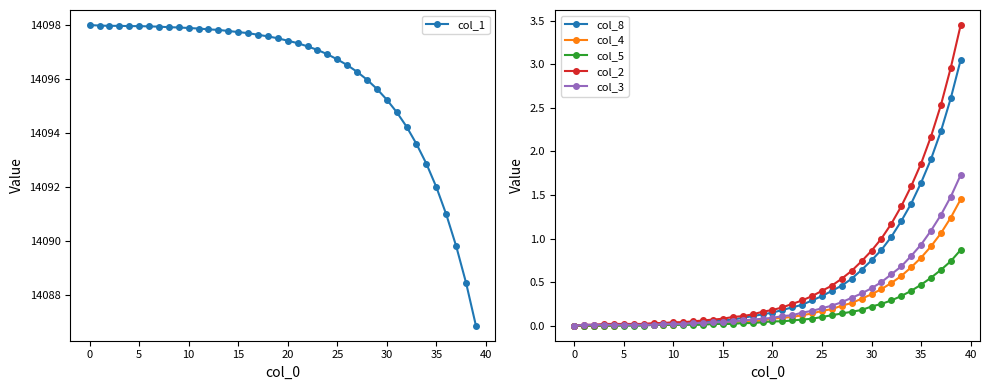

Is the value of col_4 at 20 greater than the value of col_8 at 30?

No